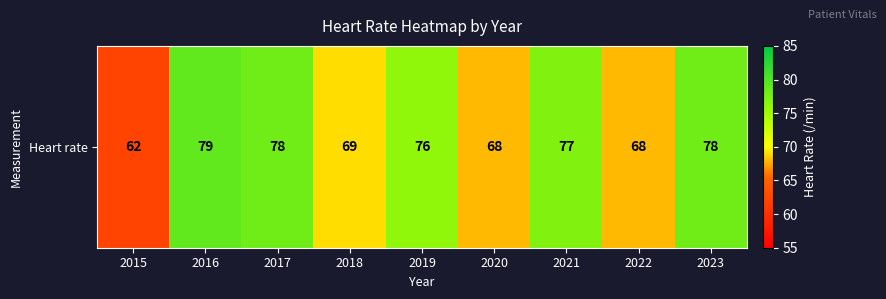

Which category has the lowest value across all series?

2015